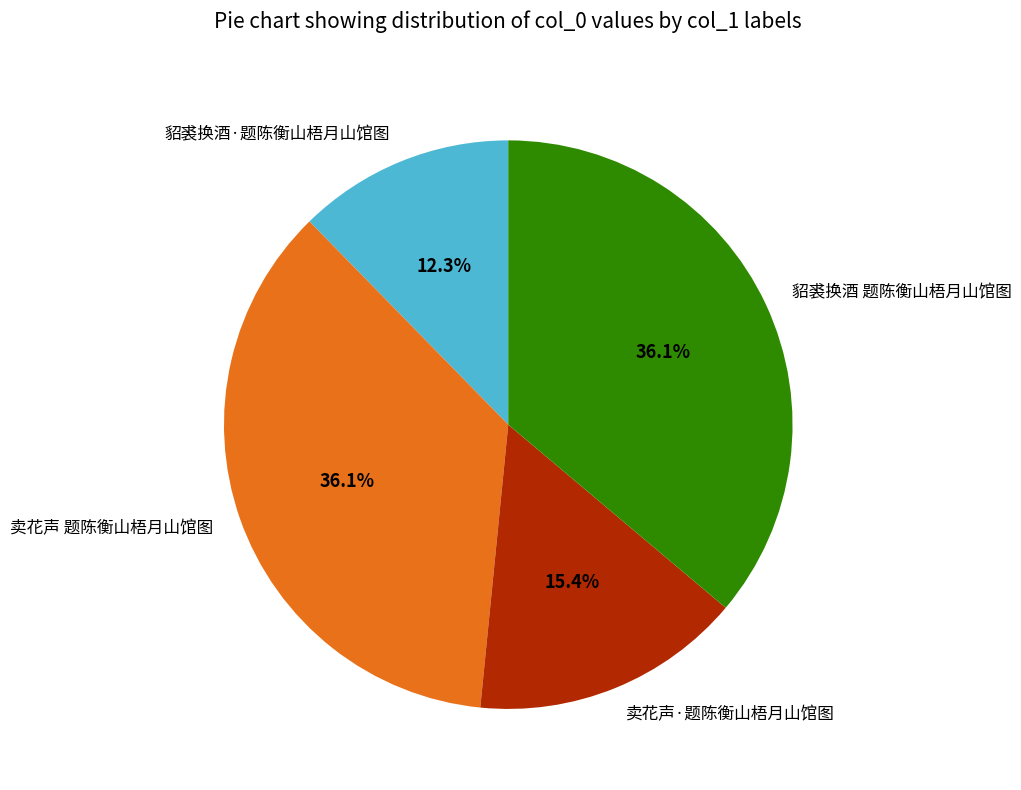

Which has a higher value, 貂裘换酒 题陈衡山梧月山馆图 or 卖花声·题陈衡山梧月山馆图?

貂裘换酒 题陈衡山梧月山馆图